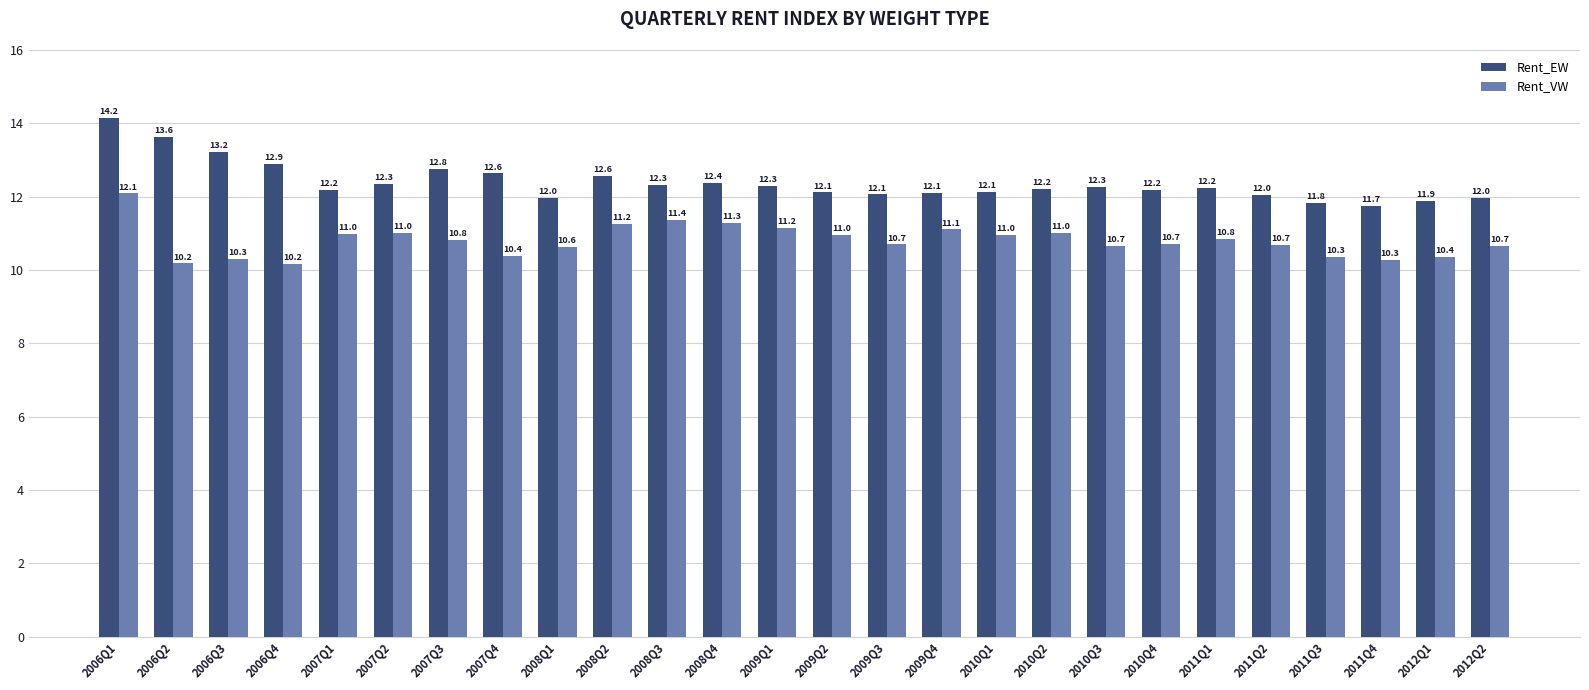

List the series in order of their overall mean, lowest first.

Rent_VW, Rent_EW